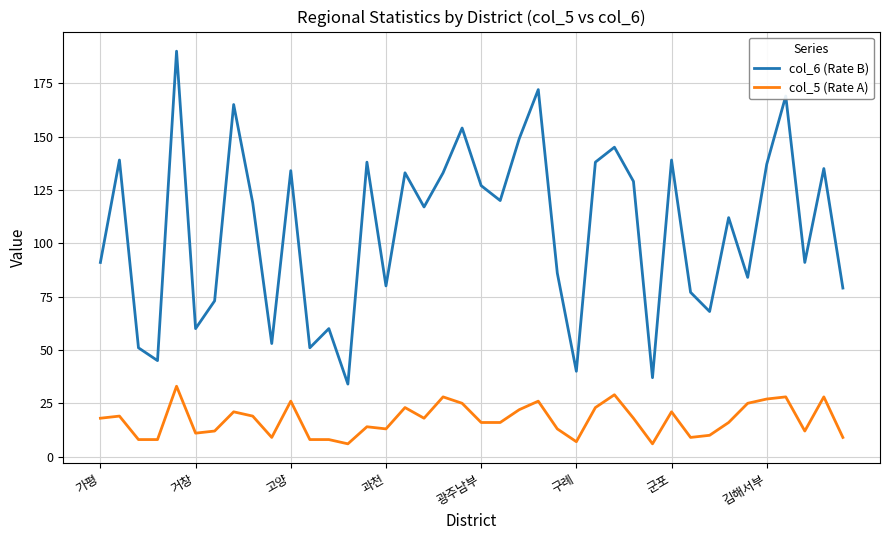

Reading left to right, what are all the values shown in this chart?

col_6 (Rate B): 91	139	51	45	190	60	73	165	119	53	134	51	60	34	138	80	133	117	133	154	127	120	149	172	86	40	138	145	129	37	139	77	68	112	84	137	169	91	135	79
col_5 (Rate A): 18	19	8	8	33	11	12	21	19	9	26	8	8	6	14	13	23	18	28	25	16	16	22	26	13	7	23	29	18	6	21	9	10	16	25	27	28	12	28	9